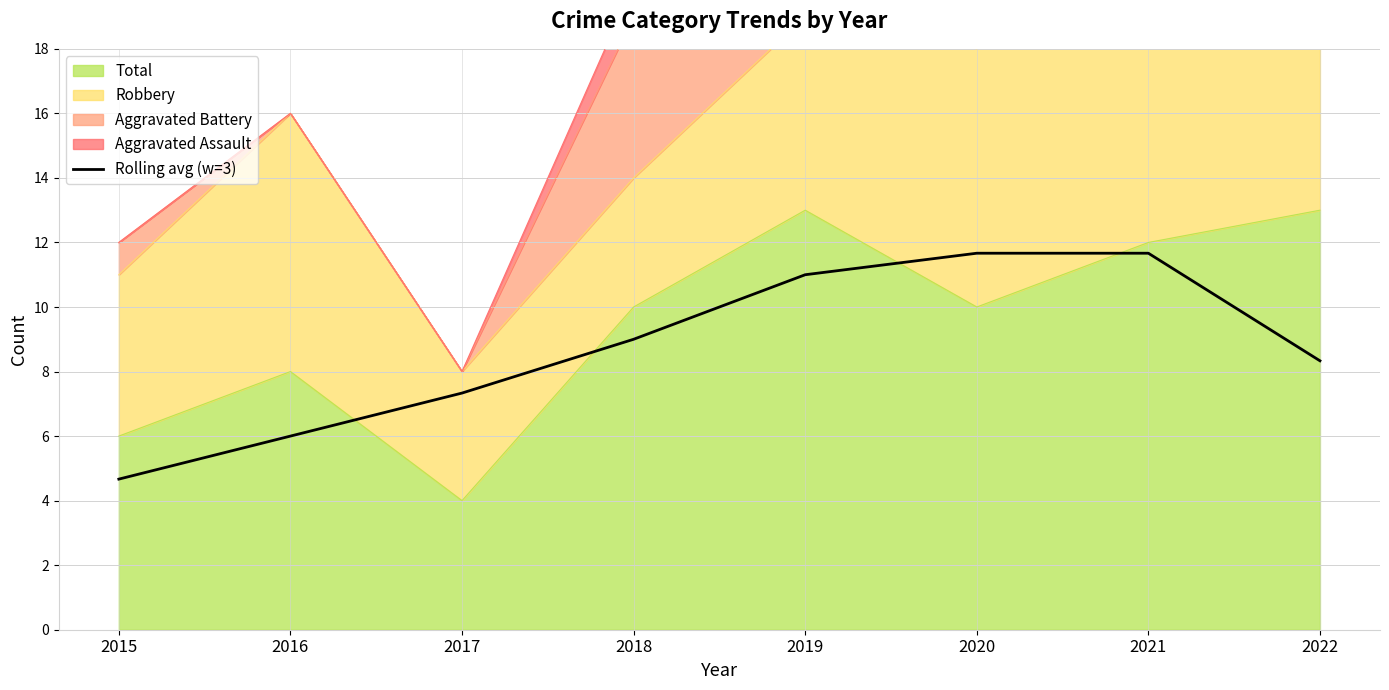

Does the chart have visible grid lines?

Yes